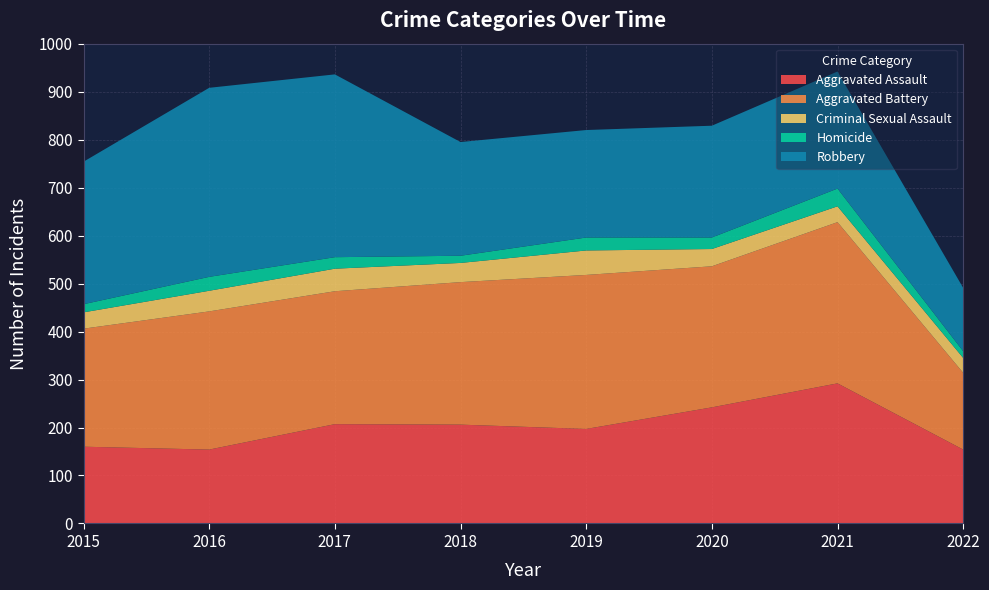

Reading left to right, transcribe all the data shown in this chart.

Aggravated Assault: 160	154	207	206	197	242	292	154
Aggravated Battery: 246	288	277	297	321	294	336	160
Criminal Sexual Assault: 34	43	47	40	51	36	33	31
Homicide: 17	29	24	15	27	24	37	14
Robbery: 297	394	381	237	224	233	244	132